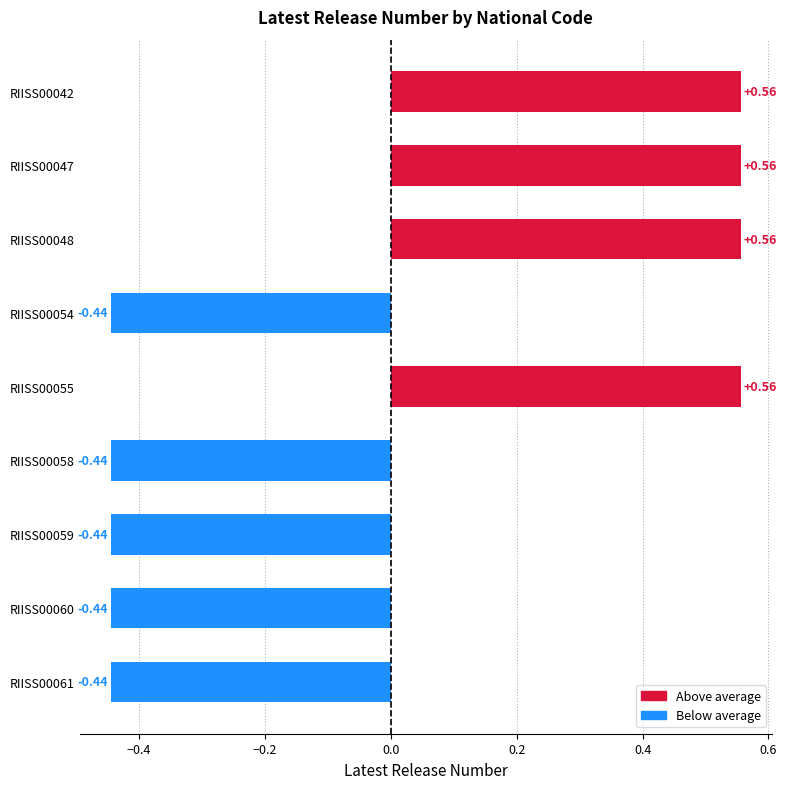

Which has a higher value, RIISS00058 or RIISS00048?

RIISS00048